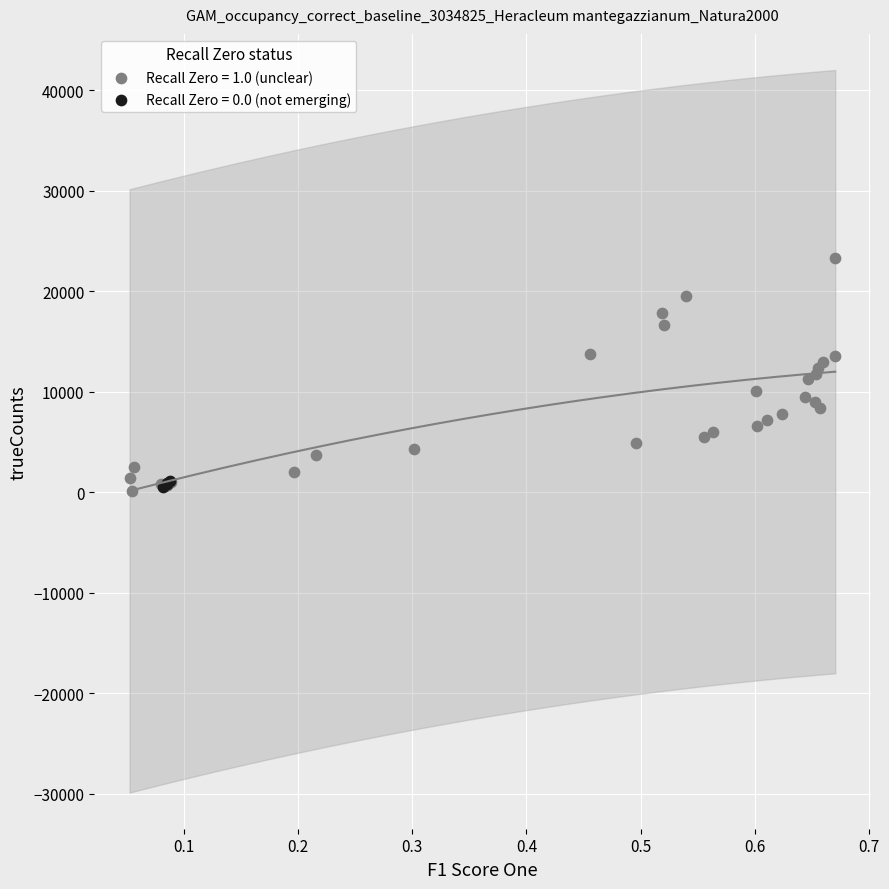

Which series has the largest Y range (max minus min)?

Recall Zero = 1.0 (unclear)